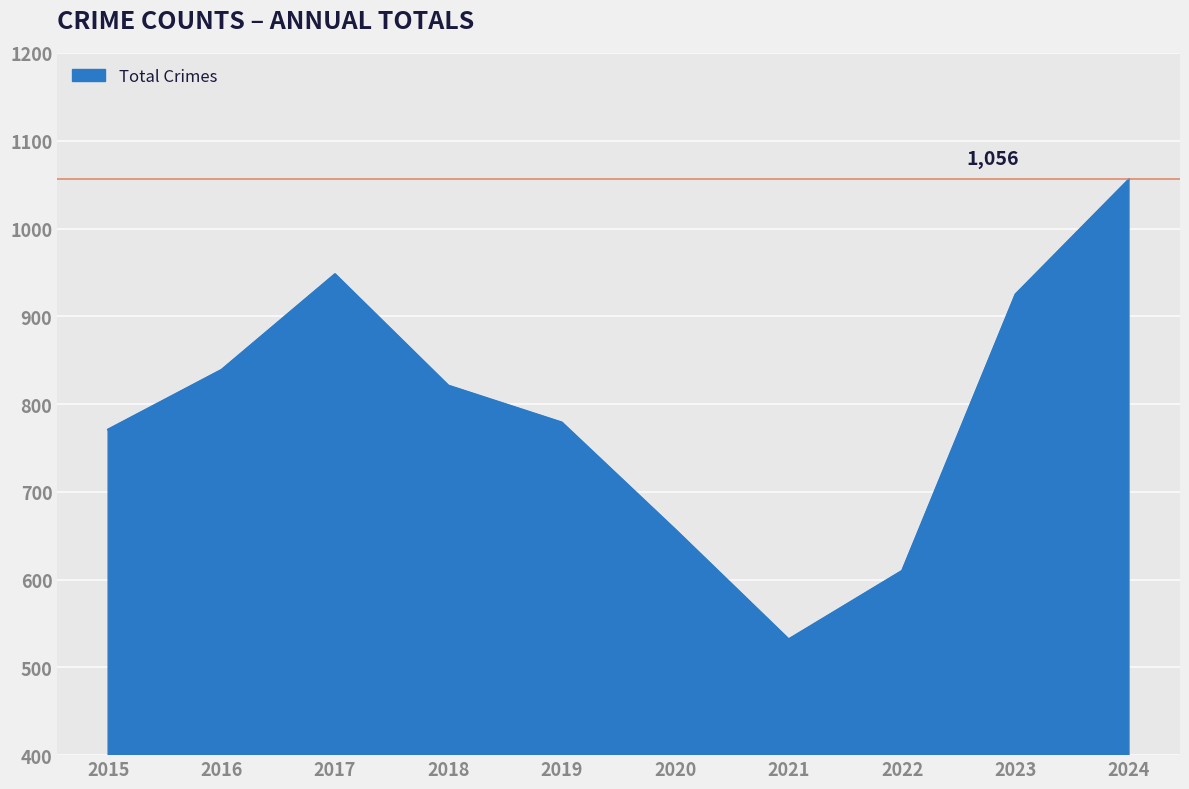

Which has a higher value, 2017 or 2015?

2017